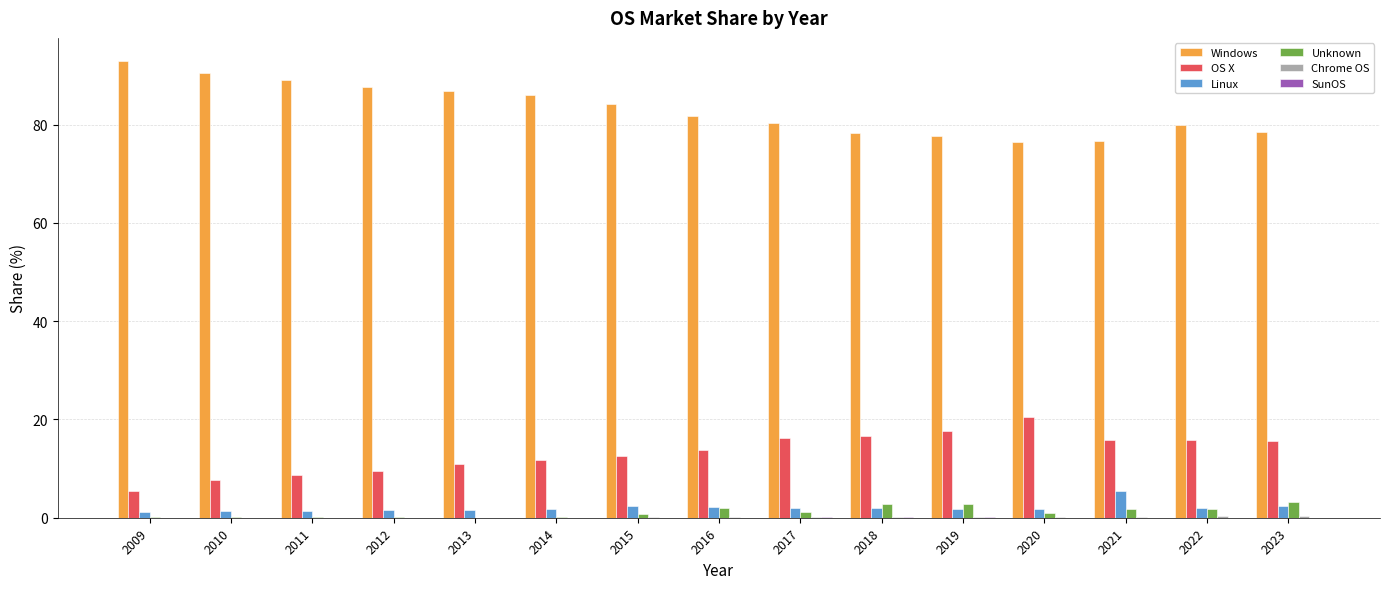

What is the spread (max minus min) of values at 2009?

93.0